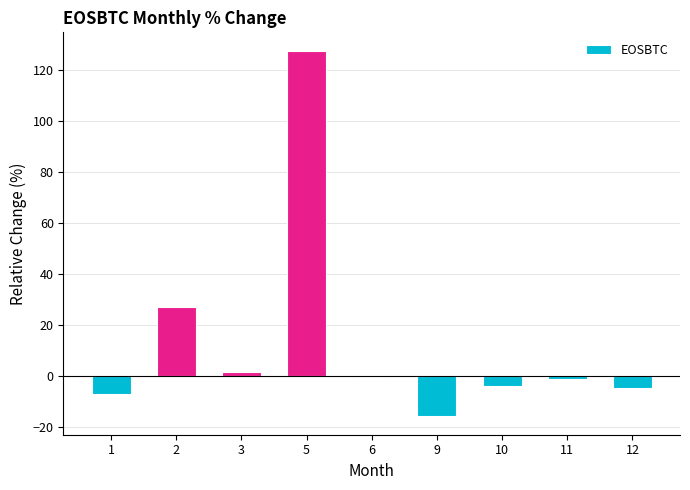

What is the difference between the values at 11 and 3?

2.9